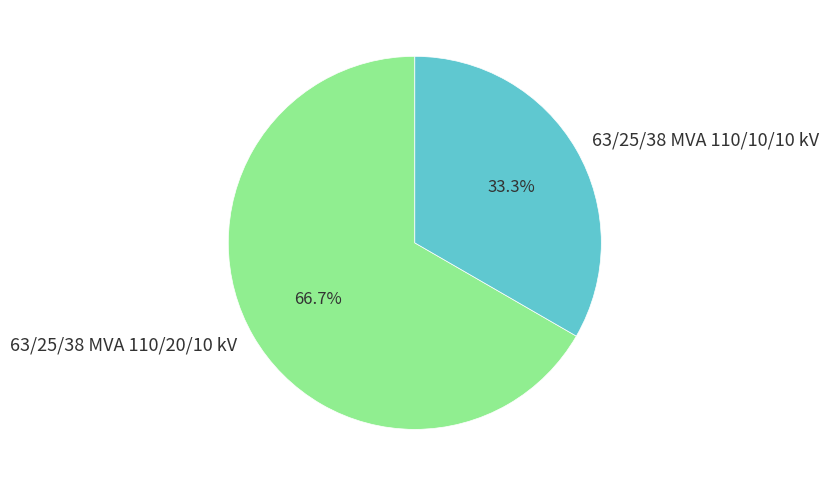

What percentage is NOT represented by 63/25/38 MVA 110/10/10 kV?

66.7%